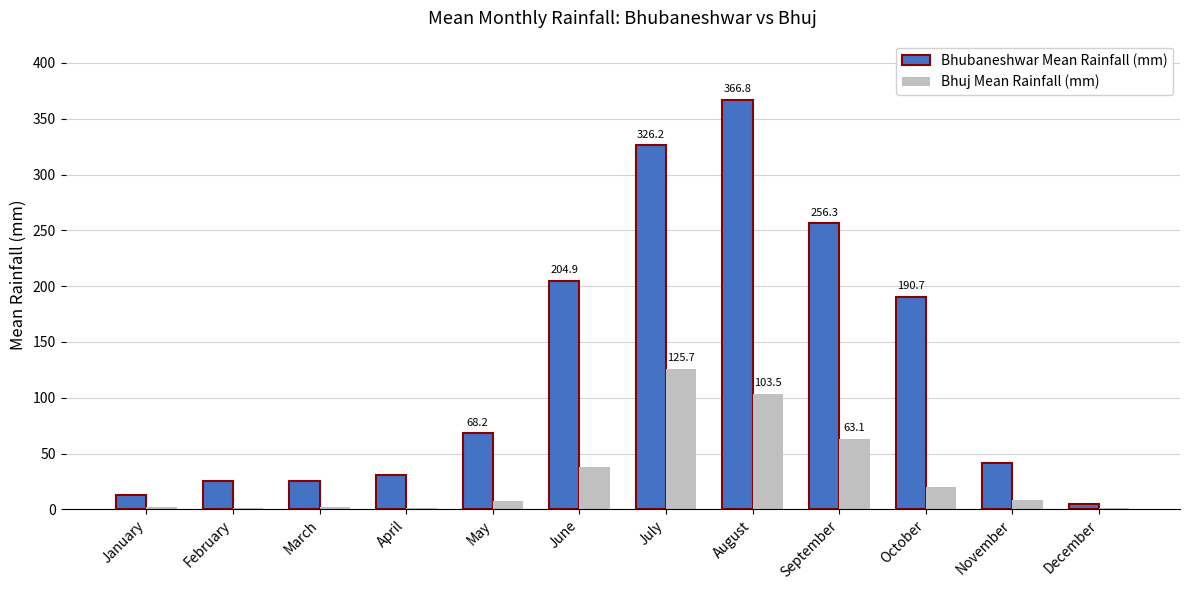

At which label is Bhubaneshwar Mean Rainfall (mm) closest to 185?

October